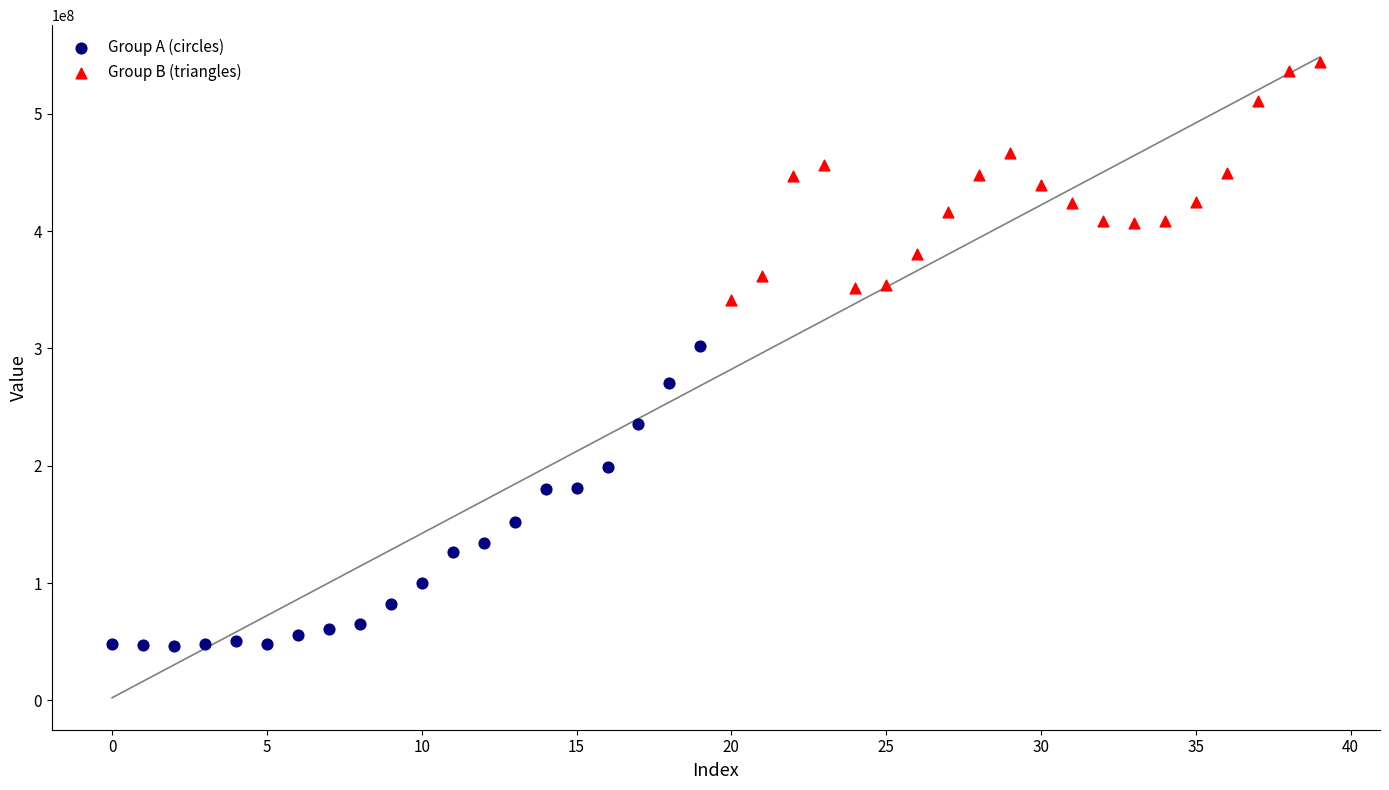

Which series reaches the minimum Y coordinate?

Group A (circles)